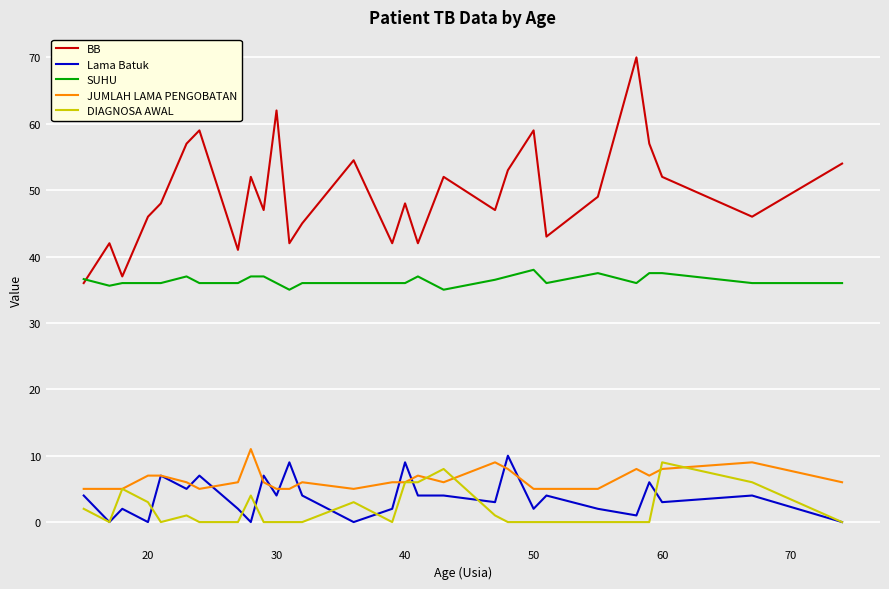

Which series has the widest spread of values?

BB